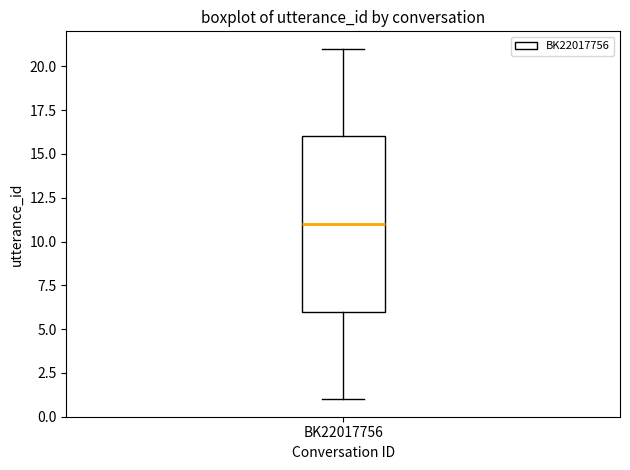

Where is the lower edge of the box for BK22017756 on the y-axis? The values are not printed on the chart, so give them approximately, as read against the axis.

6